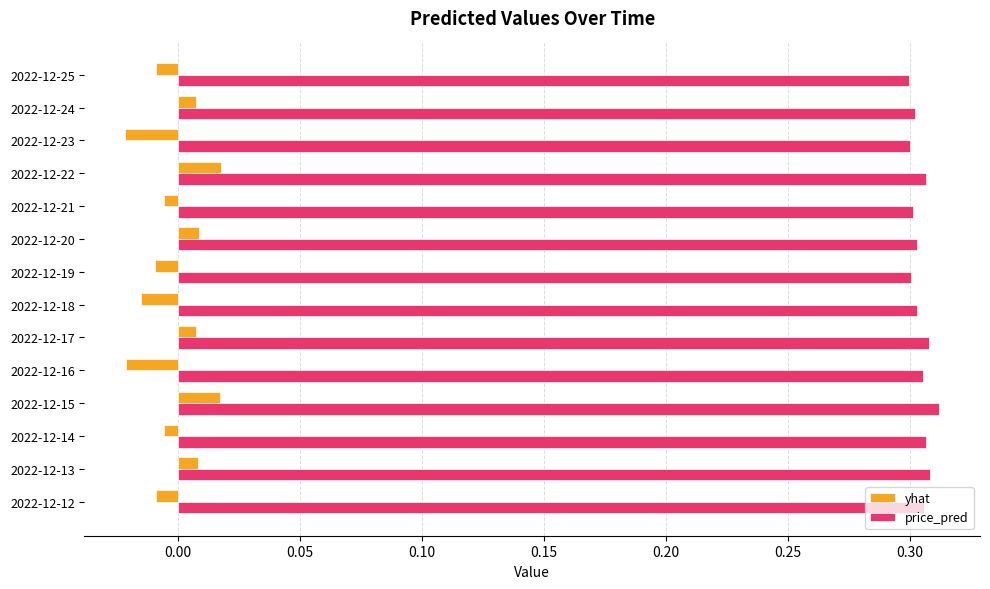

List the series in order of their peak value, lowest first.

yhat, price_pred